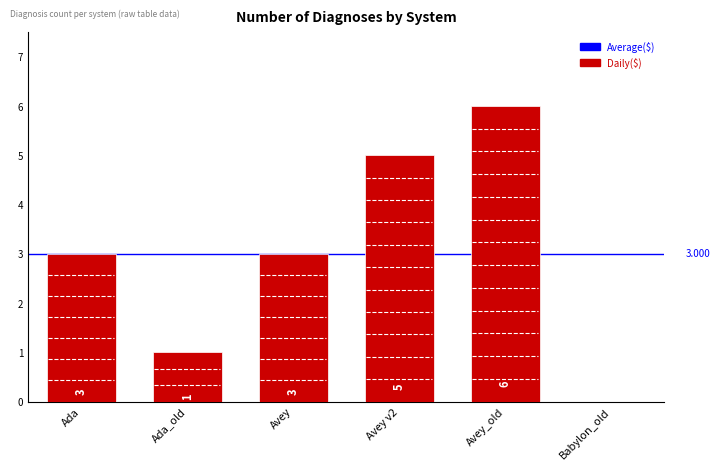

What is the difference between the maximum and minimum values?

6